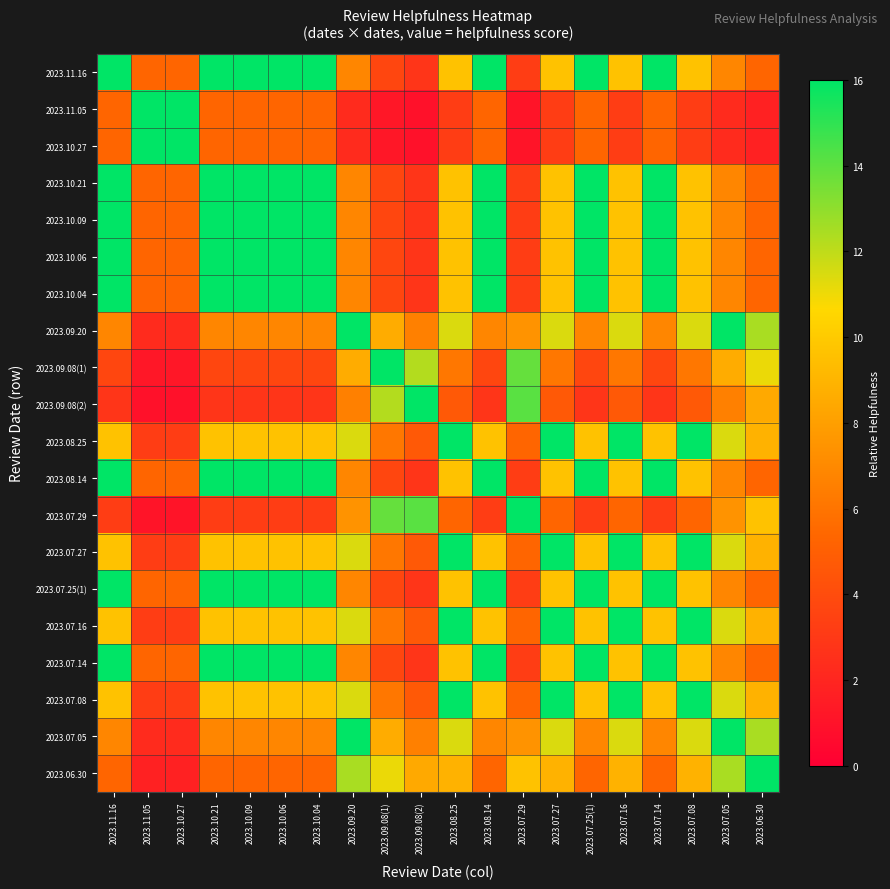

Reading left to right, extract all data points from this chart.

2023.11.16: 2023.11.16=16.0	2023.11.05=5.3	2023.10.27=5.3	2023.10.21=16.0	2023.10.09=16.0	2023.10.06=16.0	2023.10.04=16.0	2023.09.20=6.9	2023.09.08(1)=3.7	2023.09.08(2)=2.8	2023.08.25=9.6	2023.08.14=16.0	2023.07.29=3.2	2023.07.27=9.6	2023.07.25(1)=16.0	2023.07.16=9.6	2023.07.14=16.0	2023.07.08=9.6	2023.07.05=6.9	2023.06.30=5.3
2023.11.05: 2023.11.16=5.3	2023.11.05=16.0	2023.10.27=16.0	2023.10.21=5.3	2023.10.09=5.3	2023.10.06=5.3	2023.10.04=5.3	2023.09.20=2.3	2023.09.08(1)=1.2	2023.09.08(2)=0.9	2023.08.25=3.2	2023.08.14=5.3	2023.07.29=1.1	2023.07.27=3.2	2023.07.25(1)=5.3	2023.07.16=3.2	2023.07.14=5.3	2023.07.08=3.2	2023.07.05=2.3	2023.06.30=1.8
2023.10.27: 2023.11.16=5.3	2023.11.05=16.0	2023.10.27=16.0	2023.10.21=5.3	2023.10.09=5.3	2023.10.06=5.3	2023.10.04=5.3	2023.09.20=2.3	2023.09.08(1)=1.2	2023.09.08(2)=0.9	2023.08.25=3.2	2023.08.14=5.3	2023.07.29=1.1	2023.07.27=3.2	2023.07.25(1)=5.3	2023.07.16=3.2	2023.07.14=5.3	2023.07.08=3.2	2023.07.05=2.3	2023.06.30=1.8
2023.10.21: 2023.11.16=16.0	2023.11.05=5.3	2023.10.27=5.3	2023.10.21=16.0	2023.10.09=16.0	2023.10.06=16.0	2023.10.04=16.0	2023.09.20=6.9	2023.09.08(1)=3.7	2023.09.08(2)=2.8	2023.08.25=9.6	2023.08.14=16.0	2023.07.29=3.2	2023.07.27=9.6	2023.07.25(1)=16.0	2023.07.16=9.6	2023.07.14=16.0	2023.07.08=9.6	2023.07.05=6.9	2023.06.30=5.3
2023.10.09: 2023.11.16=16.0	2023.11.05=5.3	2023.10.27=5.3	2023.10.21=16.0	2023.10.09=16.0	2023.10.06=16.0	2023.10.04=16.0	2023.09.20=6.9	2023.09.08(1)=3.7	2023.09.08(2)=2.8	2023.08.25=9.6	2023.08.14=16.0	2023.07.29=3.2	2023.07.27=9.6	2023.07.25(1)=16.0	2023.07.16=9.6	2023.07.14=16.0	2023.07.08=9.6	2023.07.05=6.9	2023.06.30=5.3
2023.10.06: 2023.11.16=16.0	2023.11.05=5.3	2023.10.27=5.3	2023.10.21=16.0	2023.10.09=16.0	2023.10.06=16.0	2023.10.04=16.0	2023.09.20=6.9	2023.09.08(1)=3.7	2023.09.08(2)=2.8	2023.08.25=9.6	2023.08.14=16.0	2023.07.29=3.2	2023.07.27=9.6	2023.07.25(1)=16.0	2023.07.16=9.6	2023.07.14=16.0	2023.07.08=9.6	2023.07.05=6.9	2023.06.30=5.3
2023.10.04: 2023.11.16=16.0	2023.11.05=5.3	2023.10.27=5.3	2023.10.21=16.0	2023.10.09=16.0	2023.10.06=16.0	2023.10.04=16.0	2023.09.20=6.9	2023.09.08(1)=3.7	2023.09.08(2)=2.8	2023.08.25=9.6	2023.08.14=16.0	2023.07.29=3.2	2023.07.27=9.6	2023.07.25(1)=16.0	2023.07.16=9.6	2023.07.14=16.0	2023.07.08=9.6	2023.07.05=6.9	2023.06.30=5.3
2023.09.20: 2023.11.16=6.9	2023.11.05=2.3	2023.10.27=2.3	2023.10.21=6.9	2023.10.09=6.9	2023.10.06=6.9	2023.10.04=6.9	2023.09.20=16.0	2023.09.08(1)=8.6	2023.09.08(2)=6.6	2023.08.25=11.4	2023.08.14=6.9	2023.07.29=7.5	2023.07.27=11.4	2023.07.25(1)=6.9	2023.07.16=11.4	2023.07.14=6.9	2023.07.08=11.4	2023.07.05=16.0	2023.06.30=12.4
2023.09.08(1): 2023.11.16=3.7	2023.11.05=1.2	2023.10.27=1.2	2023.10.21=3.7	2023.10.09=3.7	2023.10.06=3.7	2023.10.04=3.7	2023.09.20=8.6	2023.09.08(1)=16.0	2023.09.08(2)=12.2	2023.08.25=6.2	2023.08.14=3.7	2023.07.29=13.9	2023.07.27=6.2	2023.07.25(1)=3.7	2023.07.16=6.2	2023.07.14=3.7	2023.07.08=6.2	2023.07.05=8.6	2023.06.30=11.1
2023.09.08(2): 2023.11.16=2.8	2023.11.05=0.9	2023.10.27=0.9	2023.10.21=2.8	2023.10.09=2.8	2023.10.06=2.8	2023.10.04=2.8	2023.09.20=6.6	2023.09.08(1)=12.2	2023.09.08(2)=16.0	2023.08.25=4.7	2023.08.14=2.8	2023.07.29=14.1	2023.07.27=4.7	2023.07.25(1)=2.8	2023.07.16=4.7	2023.07.14=2.8	2023.07.08=4.7	2023.07.05=6.6	2023.06.30=8.5
2023.08.25: 2023.11.16=9.6	2023.11.05=3.2	2023.10.27=3.2	2023.10.21=9.6	2023.10.09=9.6	2023.10.06=9.6	2023.10.04=9.6	2023.09.20=11.4	2023.09.08(1)=6.2	2023.09.08(2)=4.7	2023.08.25=16.0	2023.08.14=9.6	2023.07.29=5.3	2023.07.27=16.0	2023.07.25(1)=9.6	2023.07.16=16.0	2023.07.14=9.6	2023.07.08=16.0	2023.07.05=11.4	2023.06.30=8.9
2023.08.14: 2023.11.16=16.0	2023.11.05=5.3	2023.10.27=5.3	2023.10.21=16.0	2023.10.09=16.0	2023.10.06=16.0	2023.10.04=16.0	2023.09.20=6.9	2023.09.08(1)=3.7	2023.09.08(2)=2.8	2023.08.25=9.6	2023.08.14=16.0	2023.07.29=3.2	2023.07.27=9.6	2023.07.25(1)=16.0	2023.07.16=9.6	2023.07.14=16.0	2023.07.08=9.6	2023.07.05=6.9	2023.06.30=5.3
2023.07.29: 2023.11.16=3.2	2023.11.05=1.1	2023.10.27=1.1	2023.10.21=3.2	2023.10.09=3.2	2023.10.06=3.2	2023.10.04=3.2	2023.09.20=7.5	2023.09.08(1)=13.9	2023.09.08(2)=14.1	2023.08.25=5.3	2023.08.14=3.2	2023.07.29=16.0	2023.07.27=5.3	2023.07.25(1)=3.2	2023.07.16=5.3	2023.07.14=3.2	2023.07.08=5.3	2023.07.05=7.5	2023.06.30=9.6
2023.07.27: 2023.11.16=9.6	2023.11.05=3.2	2023.10.27=3.2	2023.10.21=9.6	2023.10.09=9.6	2023.10.06=9.6	2023.10.04=9.6	2023.09.20=11.4	2023.09.08(1)=6.2	2023.09.08(2)=4.7	2023.08.25=16.0	2023.08.14=9.6	2023.07.29=5.3	2023.07.27=16.0	2023.07.25(1)=9.6	2023.07.16=16.0	2023.07.14=9.6	2023.07.08=16.0	2023.07.05=11.4	2023.06.30=8.9
2023.07.25(1): 2023.11.16=16.0	2023.11.05=5.3	2023.10.27=5.3	2023.10.21=16.0	2023.10.09=16.0	2023.10.06=16.0	2023.10.04=16.0	2023.09.20=6.9	2023.09.08(1)=3.7	2023.09.08(2)=2.8	2023.08.25=9.6	2023.08.14=16.0	2023.07.29=3.2	2023.07.27=9.6	2023.07.25(1)=16.0	2023.07.16=9.6	2023.07.14=16.0	2023.07.08=9.6	2023.07.05=6.9	2023.06.30=5.3
2023.07.16: 2023.11.16=9.6	2023.11.05=3.2	2023.10.27=3.2	2023.10.21=9.6	2023.10.09=9.6	2023.10.06=9.6	2023.10.04=9.6	2023.09.20=11.4	2023.09.08(1)=6.2	2023.09.08(2)=4.7	2023.08.25=16.0	2023.08.14=9.6	2023.07.29=5.3	2023.07.27=16.0	2023.07.25(1)=9.6	2023.07.16=16.0	2023.07.14=9.6	2023.07.08=16.0	2023.07.05=11.4	2023.06.30=8.9
2023.07.14: 2023.11.16=16.0	2023.11.05=5.3	2023.10.27=5.3	2023.10.21=16.0	2023.10.09=16.0	2023.10.06=16.0	2023.10.04=16.0	2023.09.20=6.9	2023.09.08(1)=3.7	2023.09.08(2)=2.8	2023.08.25=9.6	2023.08.14=16.0	2023.07.29=3.2	2023.07.27=9.6	2023.07.25(1)=16.0	2023.07.16=9.6	2023.07.14=16.0	2023.07.08=9.6	2023.07.05=6.9	2023.06.30=5.3
2023.07.08: 2023.11.16=9.6	2023.11.05=3.2	2023.10.27=3.2	2023.10.21=9.6	2023.10.09=9.6	2023.10.06=9.6	2023.10.04=9.6	2023.09.20=11.4	2023.09.08(1)=6.2	2023.09.08(2)=4.7	2023.08.25=16.0	2023.08.14=9.6	2023.07.29=5.3	2023.07.27=16.0	2023.07.25(1)=9.6	2023.07.16=16.0	2023.07.14=9.6	2023.07.08=16.0	2023.07.05=11.4	2023.06.30=8.9
2023.07.05: 2023.11.16=6.9	2023.11.05=2.3	2023.10.27=2.3	2023.10.21=6.9	2023.10.09=6.9	2023.10.06=6.9	2023.10.04=6.9	2023.09.20=16.0	2023.09.08(1)=8.6	2023.09.08(2)=6.6	2023.08.25=11.4	2023.08.14=6.9	2023.07.29=7.5	2023.07.27=11.4	2023.07.25(1)=6.9	2023.07.16=11.4	2023.07.14=6.9	2023.07.08=11.4	2023.07.05=16.0	2023.06.30=12.4
2023.06.30: 2023.11.16=5.3	2023.11.05=1.8	2023.10.27=1.8	2023.10.21=5.3	2023.10.09=5.3	2023.10.06=5.3	2023.10.04=5.3	2023.09.20=12.4	2023.09.08(1)=11.1	2023.09.08(2)=8.5	2023.08.25=8.9	2023.08.14=5.3	2023.07.29=9.6	2023.07.27=8.9	2023.07.25(1)=5.3	2023.07.16=8.9	2023.07.14=5.3	2023.07.08=8.9	2023.07.05=12.4	2023.06.30=16.0